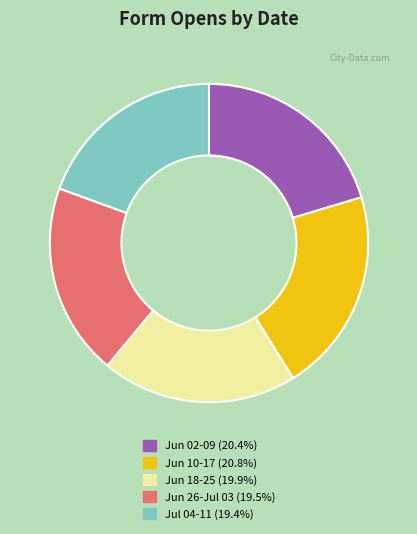

Is there any slice that represents more than half of the pie?

No